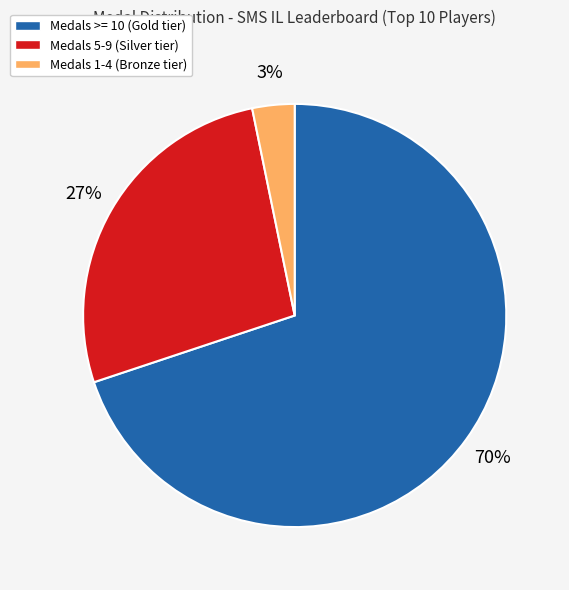

To the nearest percent, what is the average slice percentage?

33%